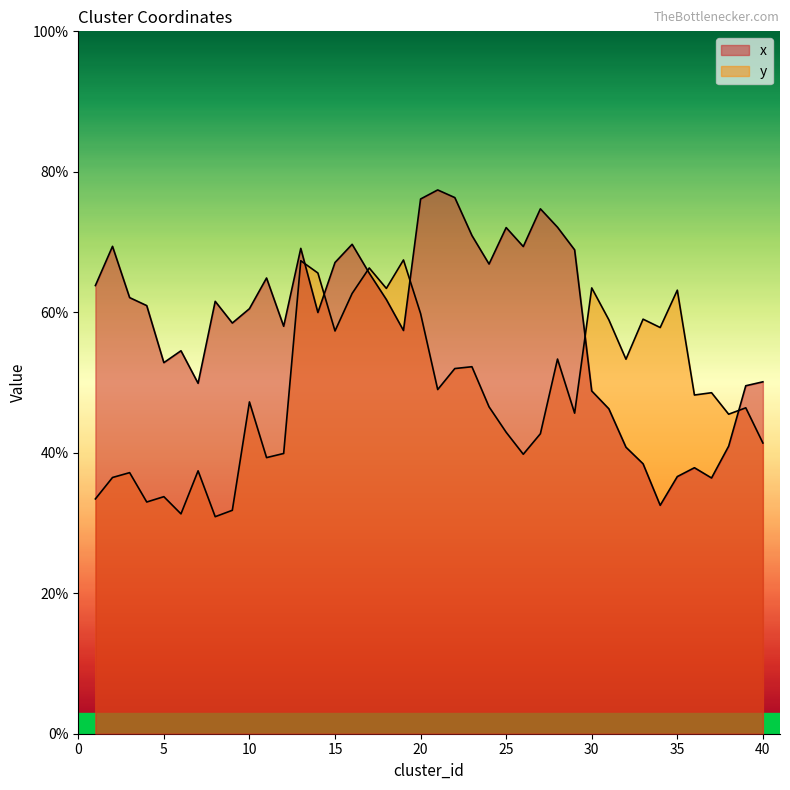

List the series in order of their overall mean, highest first.

x, y